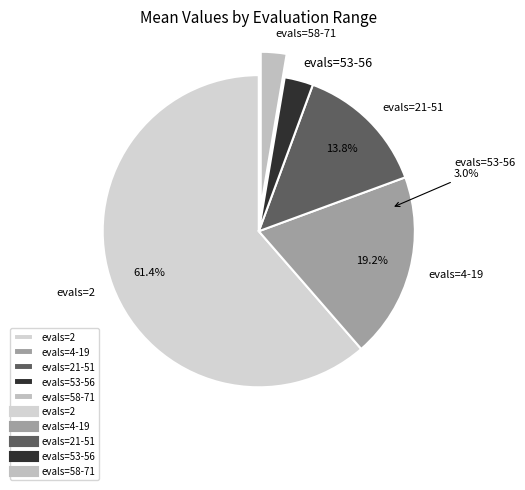

What is the total percentage of evals=58-71 and evals=4-19?

21.9%